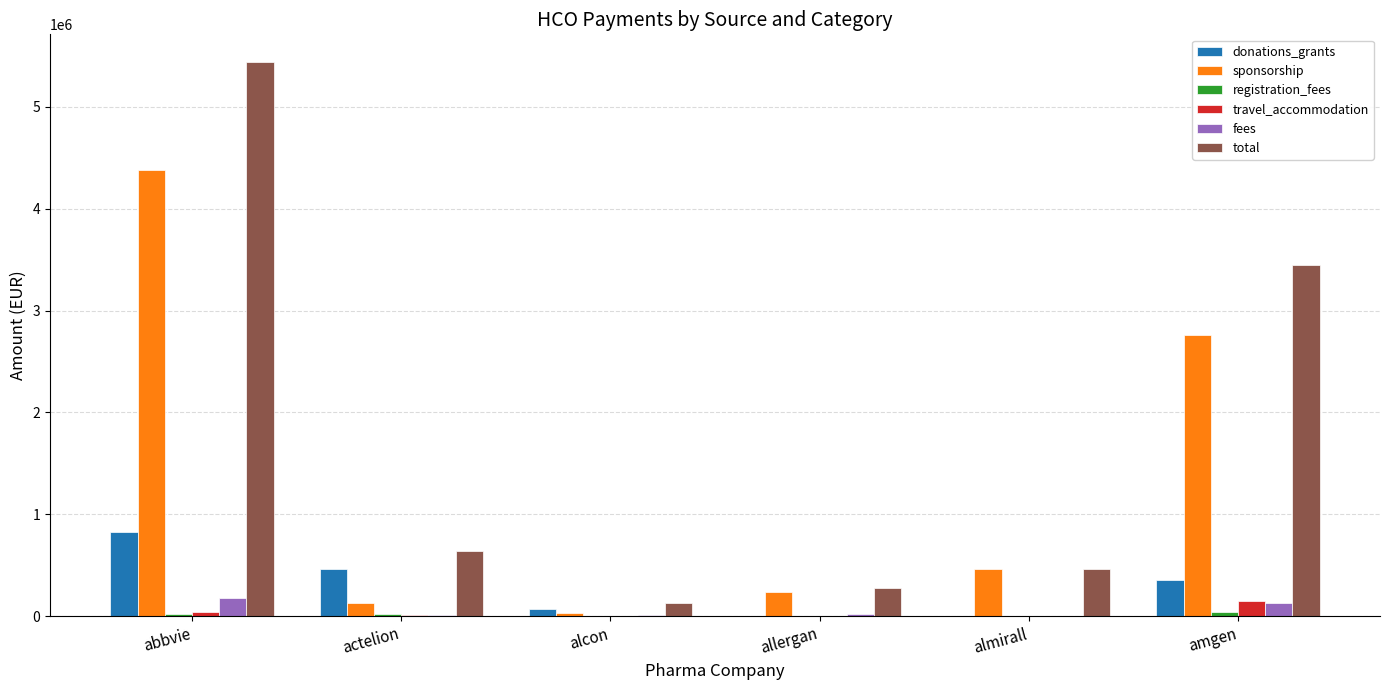

The travel_accommodation series shows 0.0 at almirall. True or false?

True